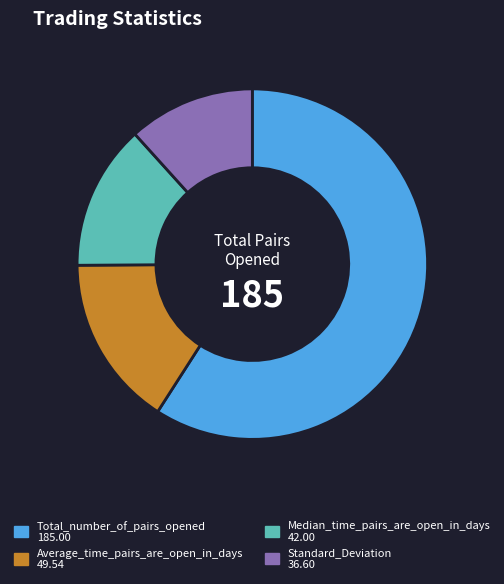

Does Total_number_of_pairs_opened represent more than half of the total?

Yes